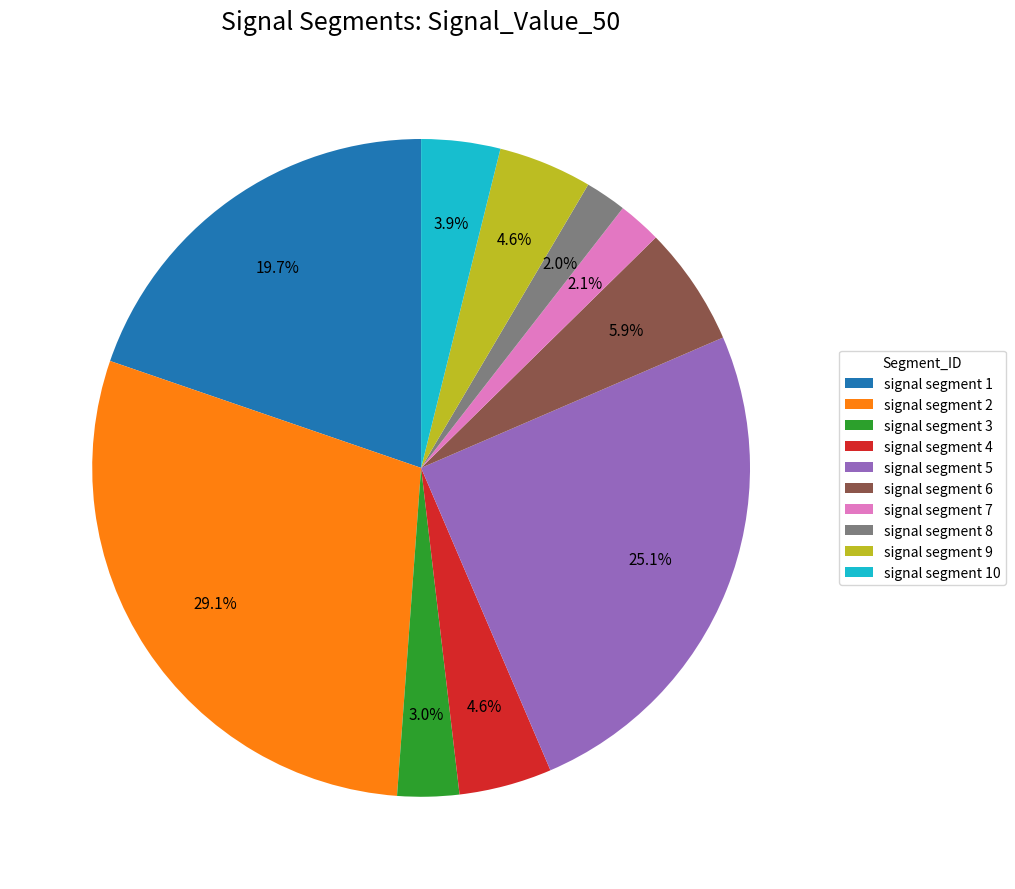

True or false: signal segment 6 accounts for 20% of the total.

False